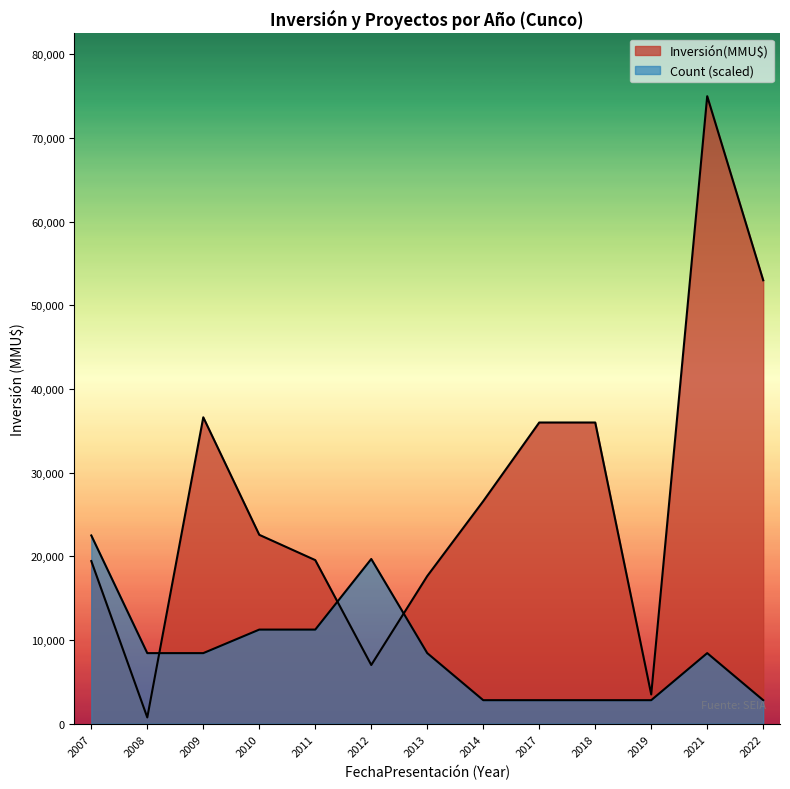

At how many categories does at least one series exceed 39719?

2